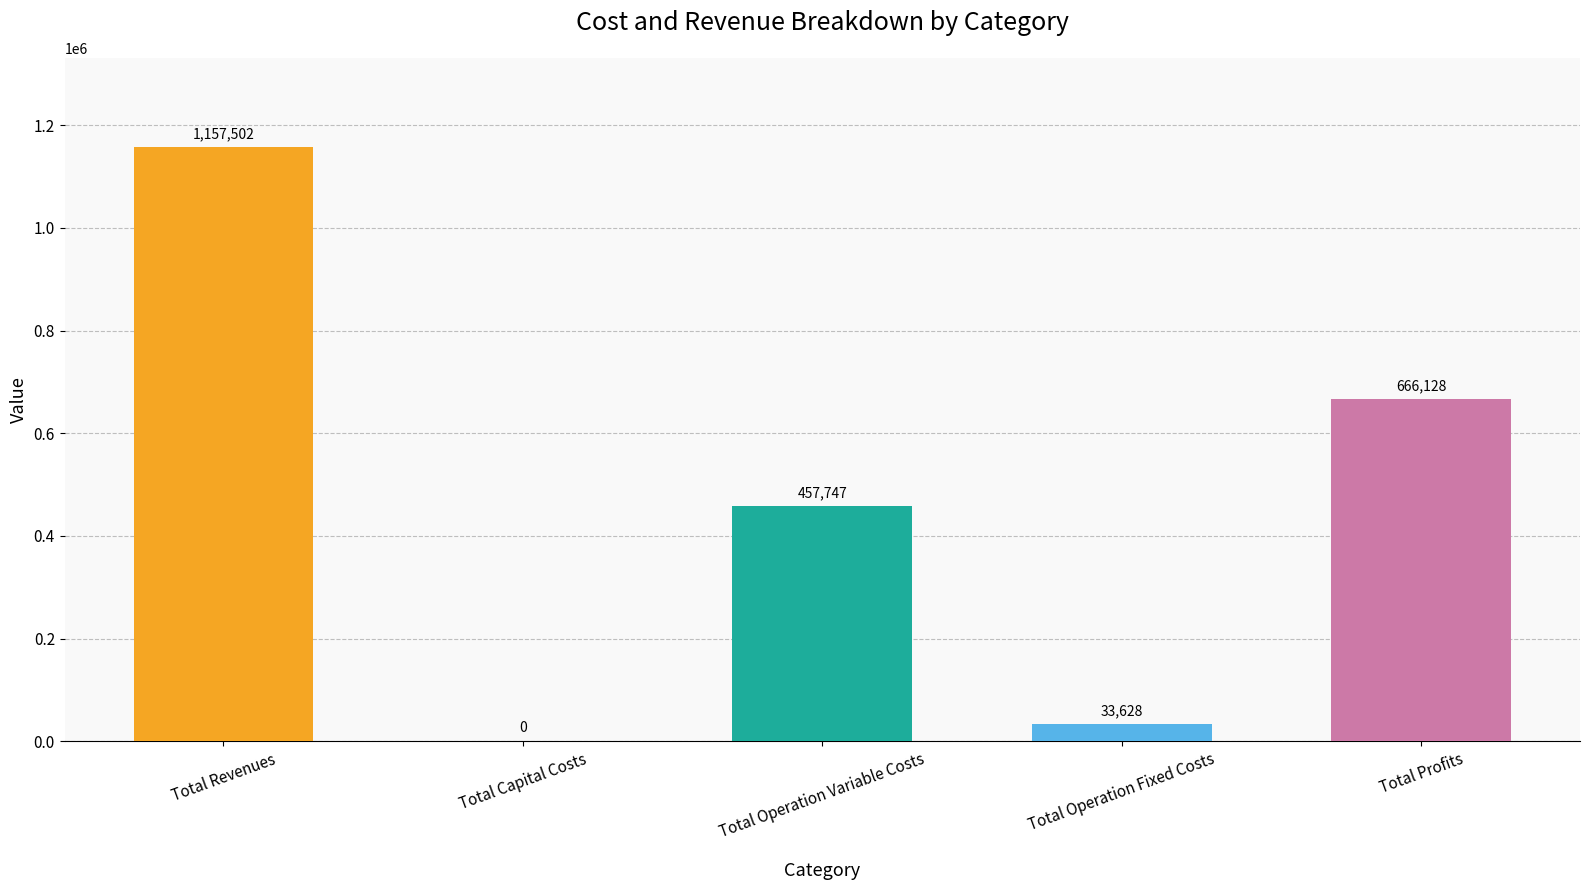

How many values are above zero?

4